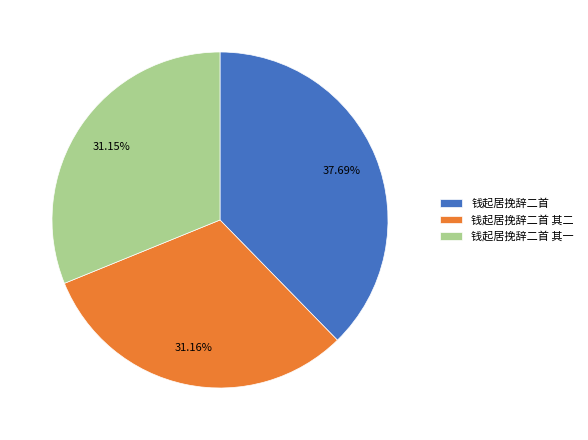

Which category has the biggest portion of the pie?

钱起居挽辞二首